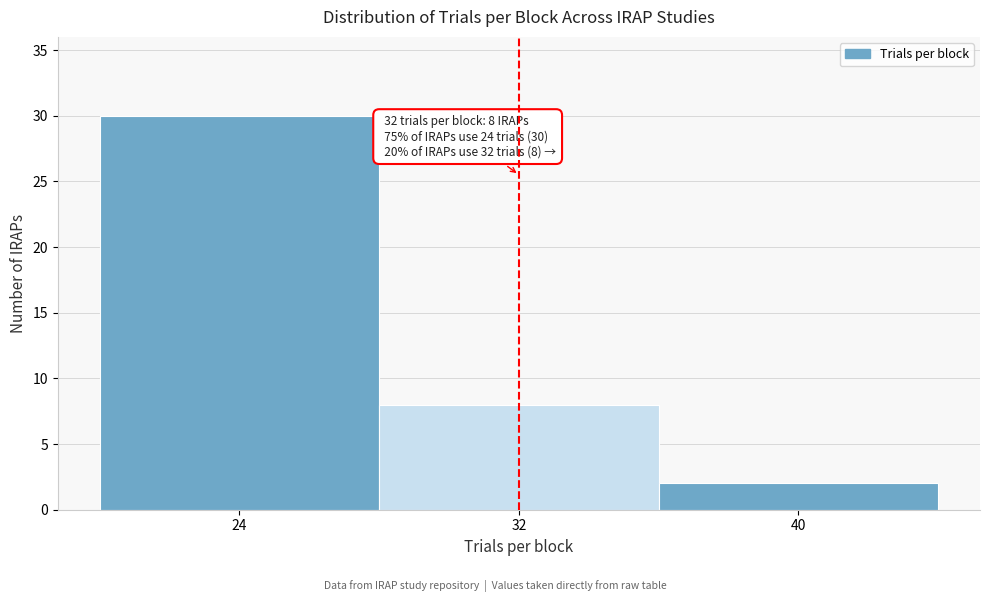

Which range on the x-axis has the tallest bar?

20 to 28